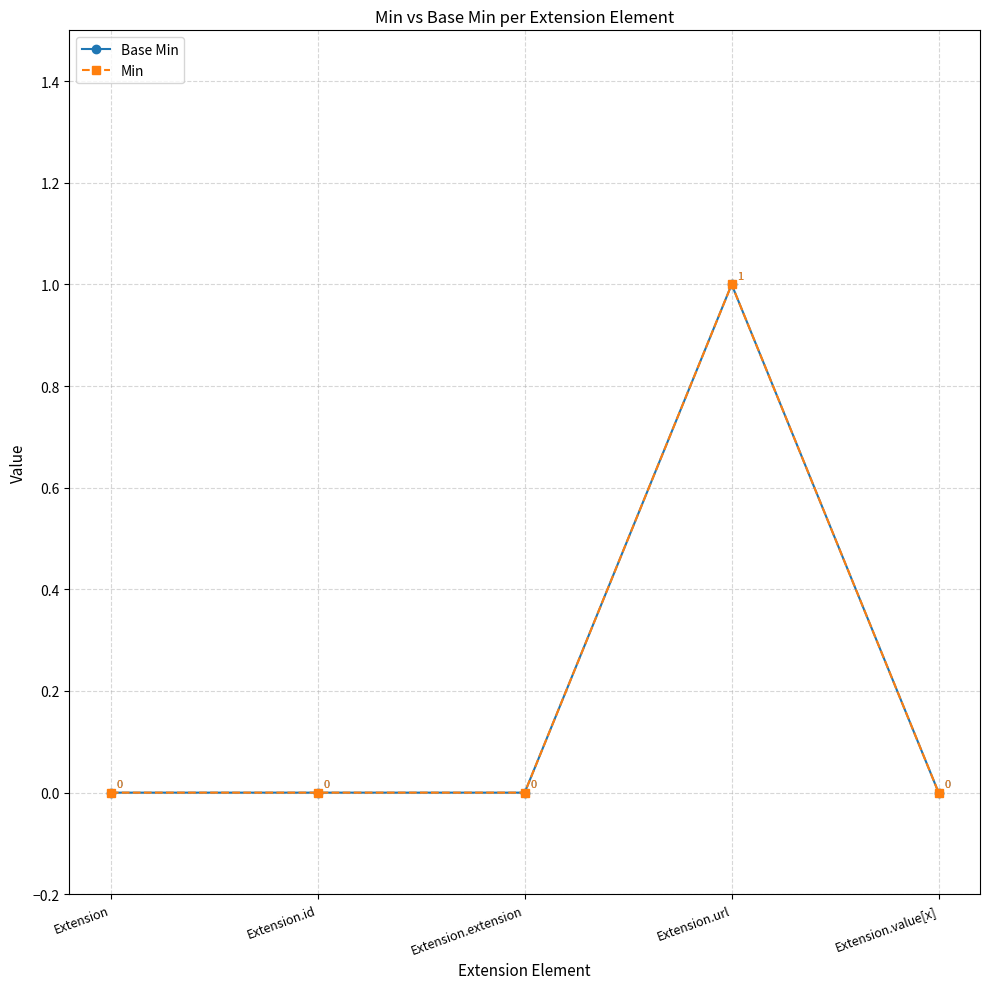

Does the chart have visible grid lines?

Yes